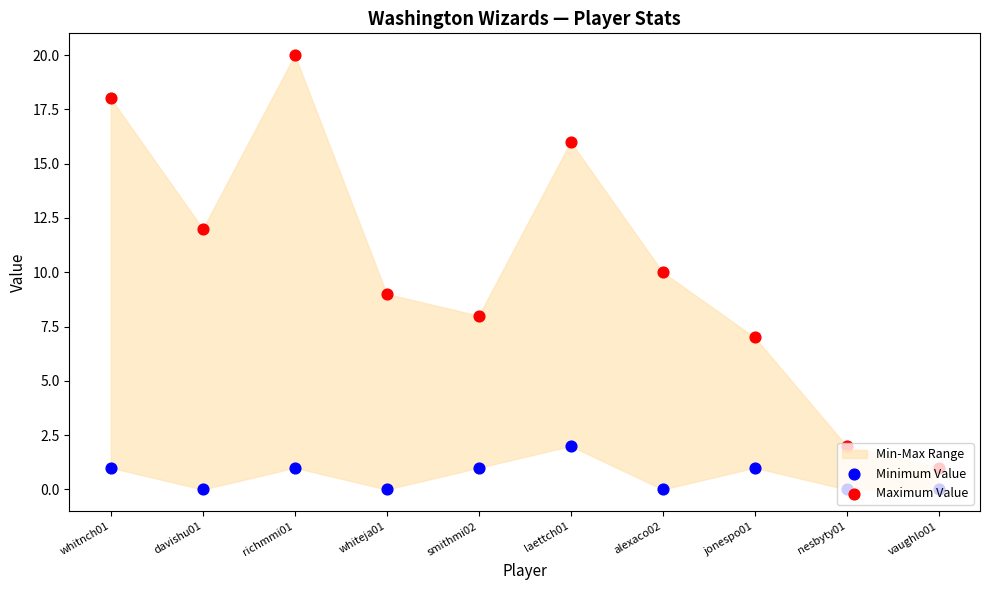

Which series contains the lowest Y value?

Minimum Value